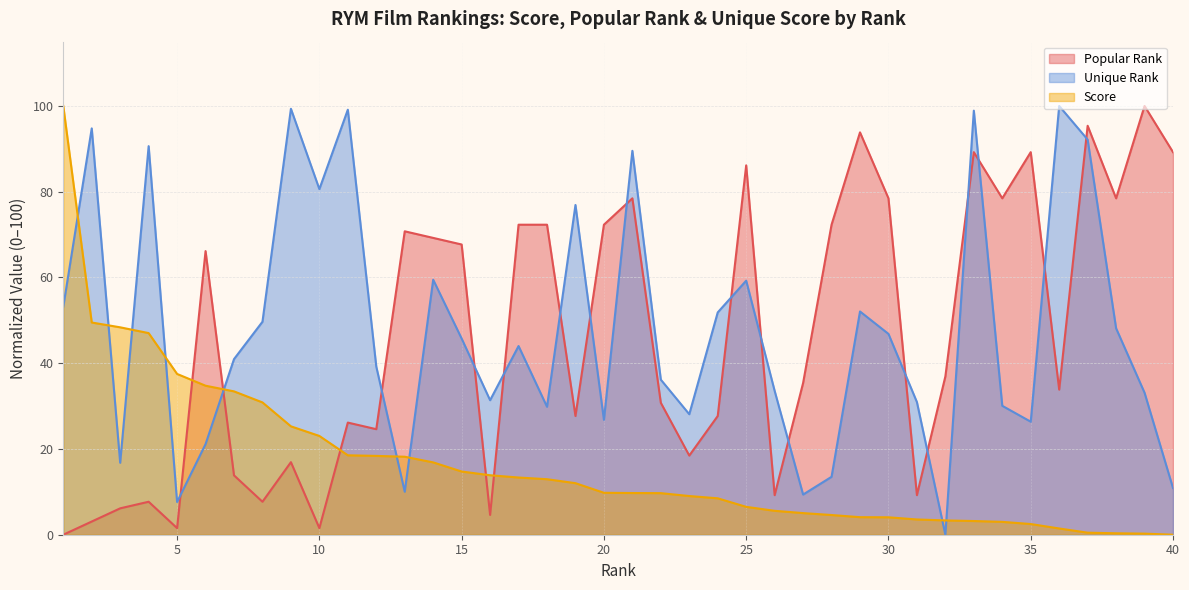

The Popular Rank series shows 3.1 at 2. True or false?

True